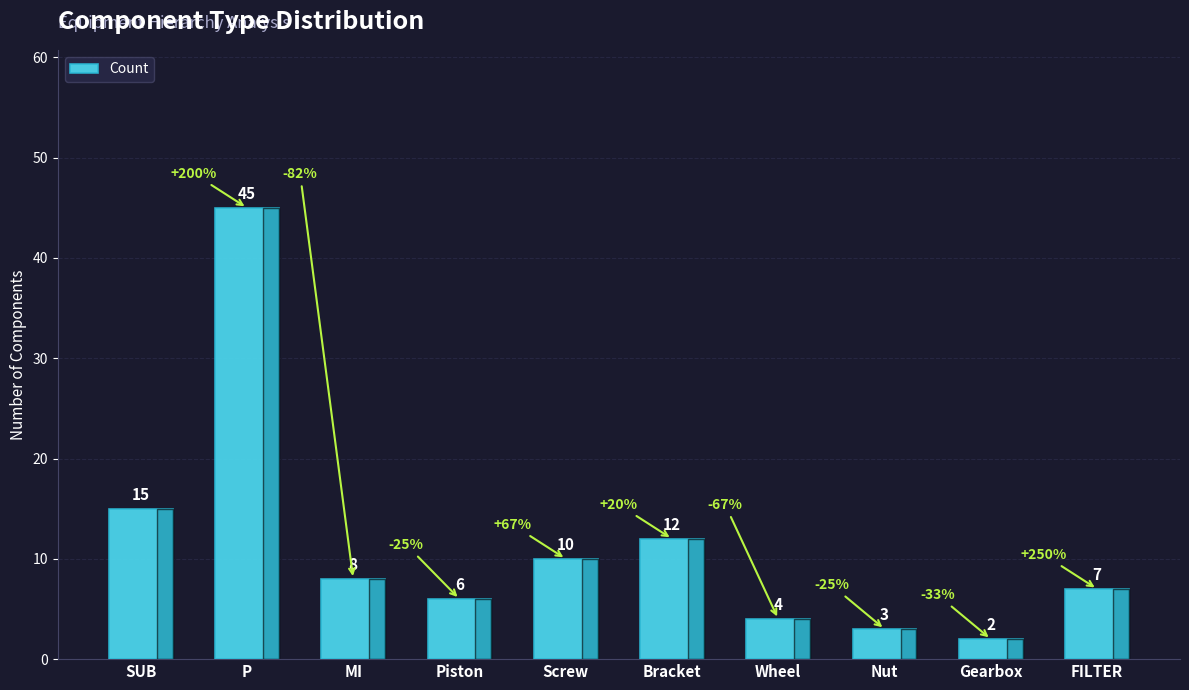

What is the value of the 5th bar from the left?

10